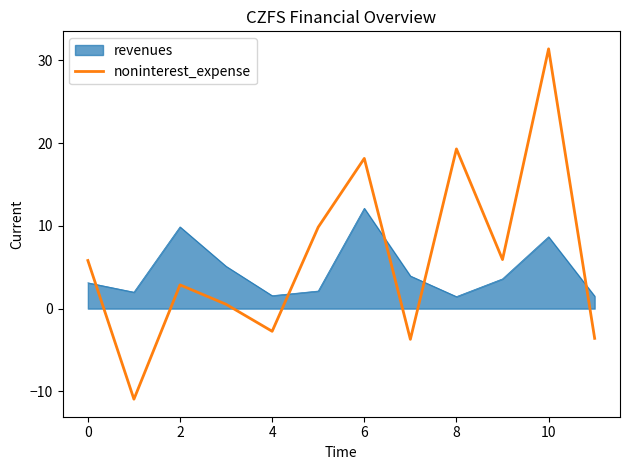

Which series ends up on top after the final intersection of noninterest_expense and revenues?

revenues